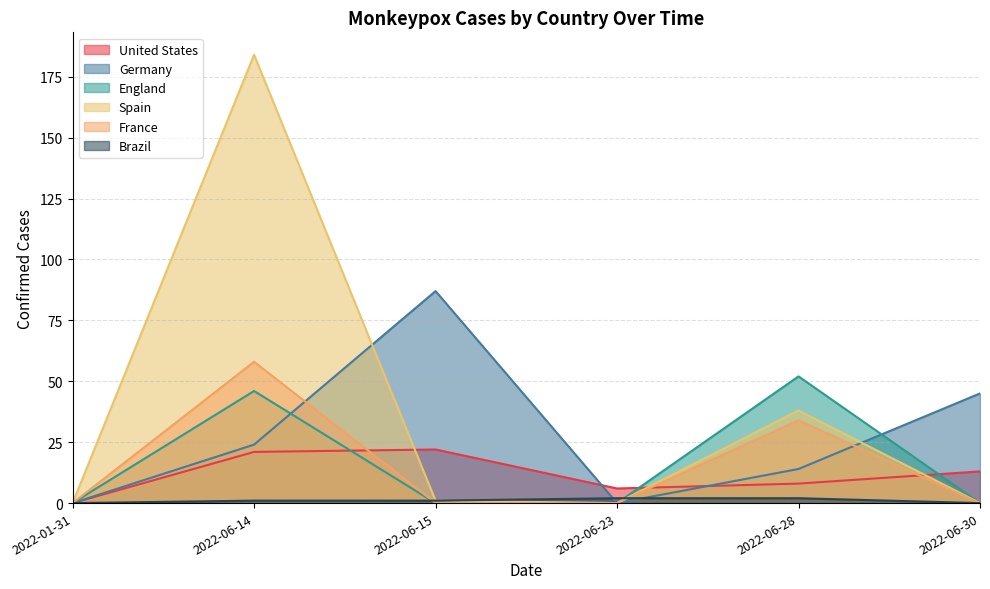

What is the difference between the maximum and minimum values in the United States series?

22